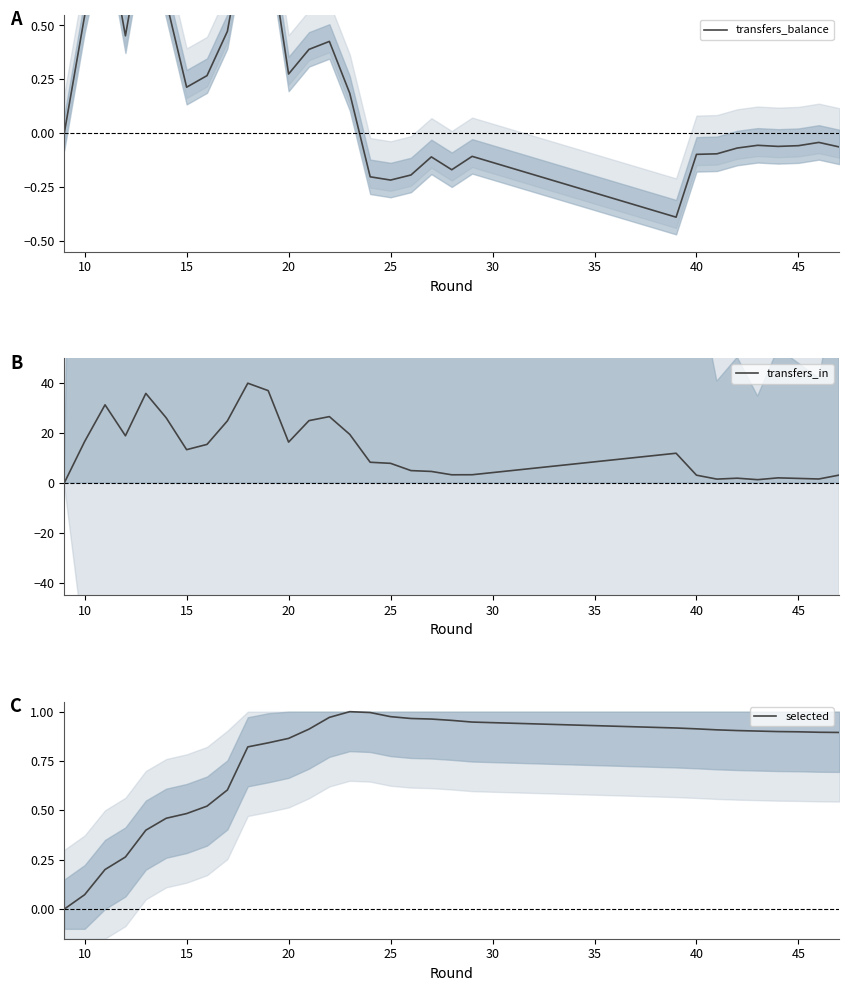

What is the maximum value for selected?

1.0